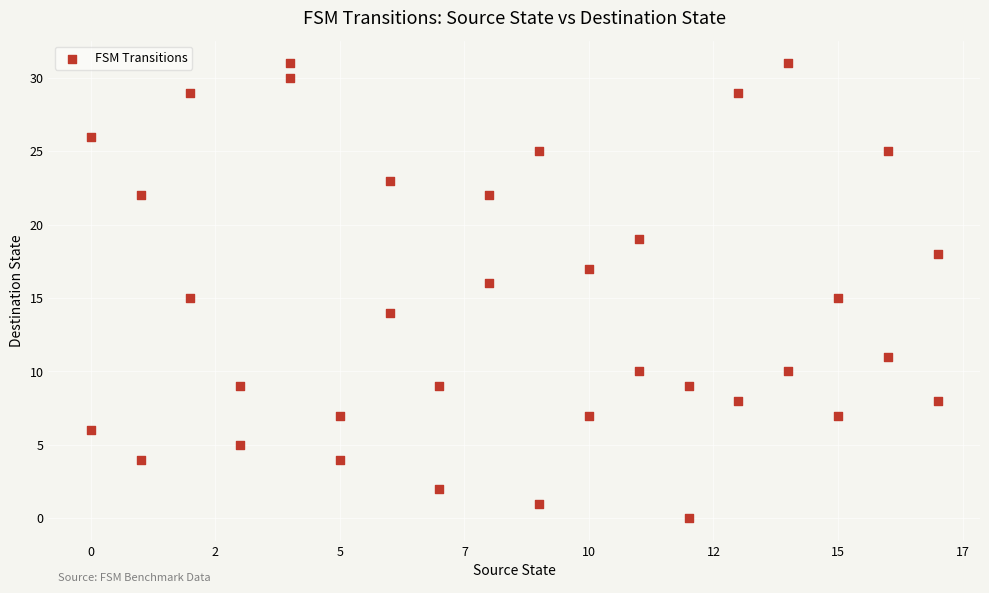

What is the range of X values (max minus min)?

17